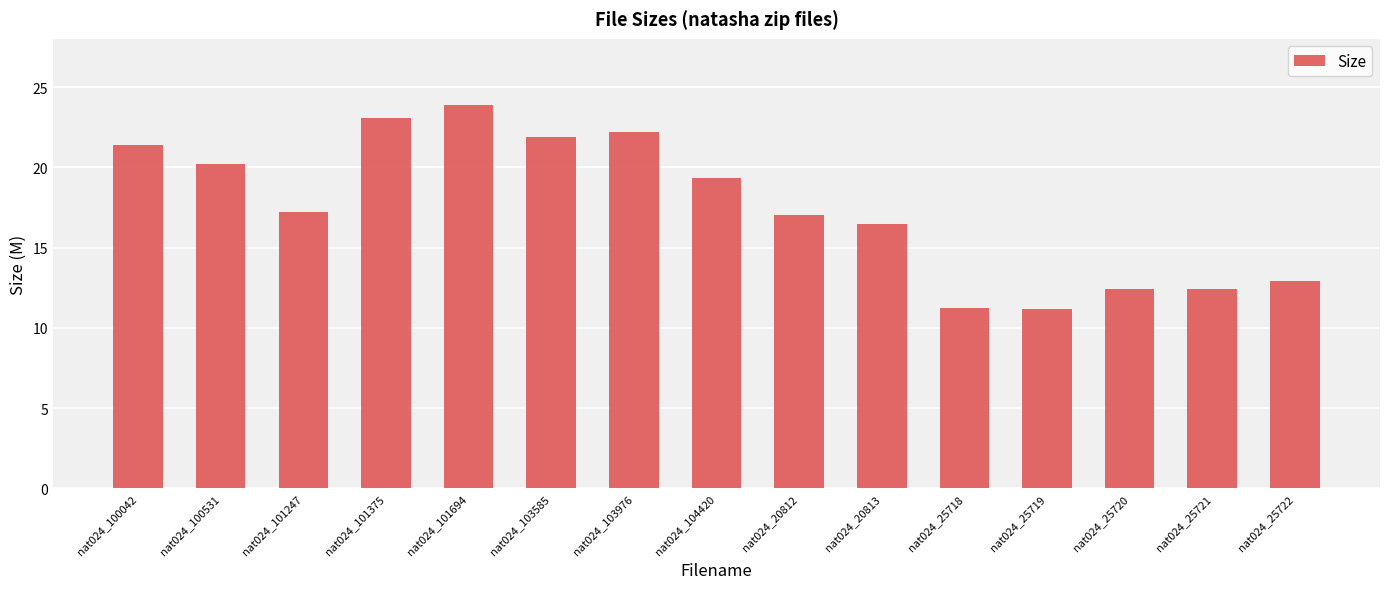

What is the value of the 2nd bar from the left?

20.2